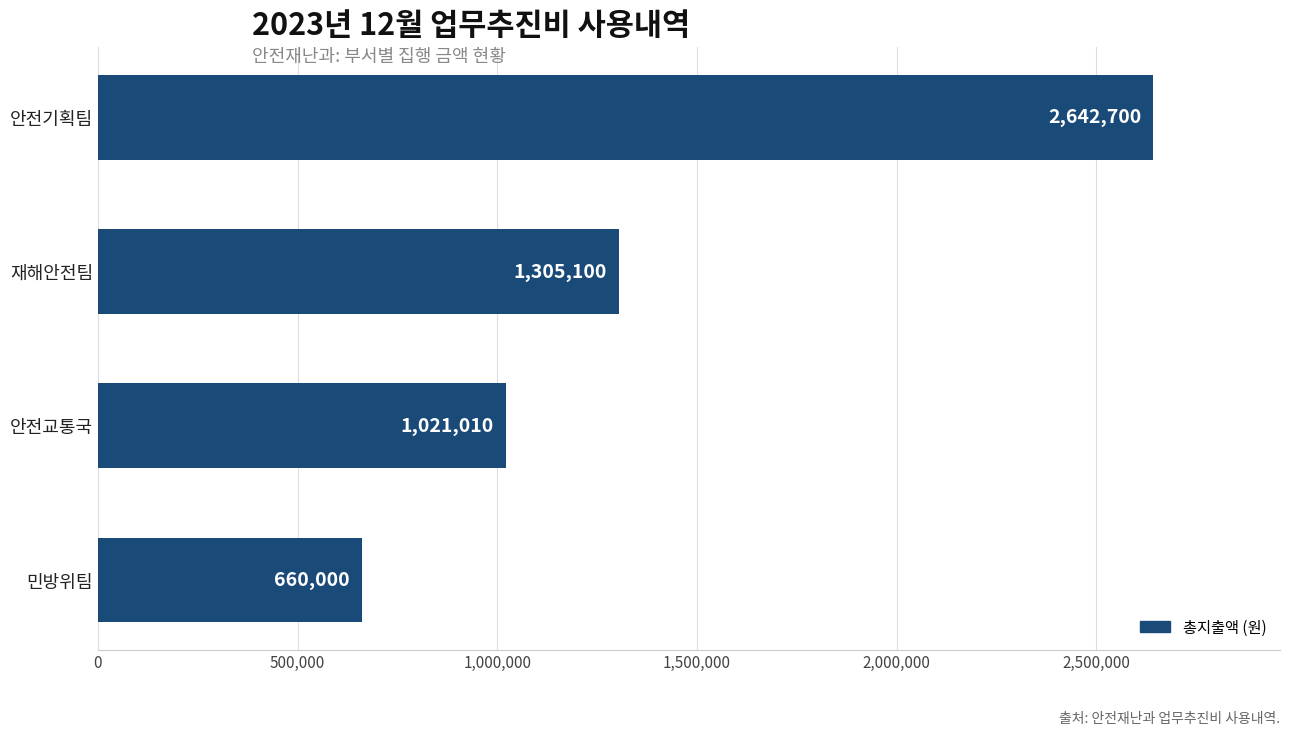

The value at 재해안전팀 is 1305100. True or false?

True